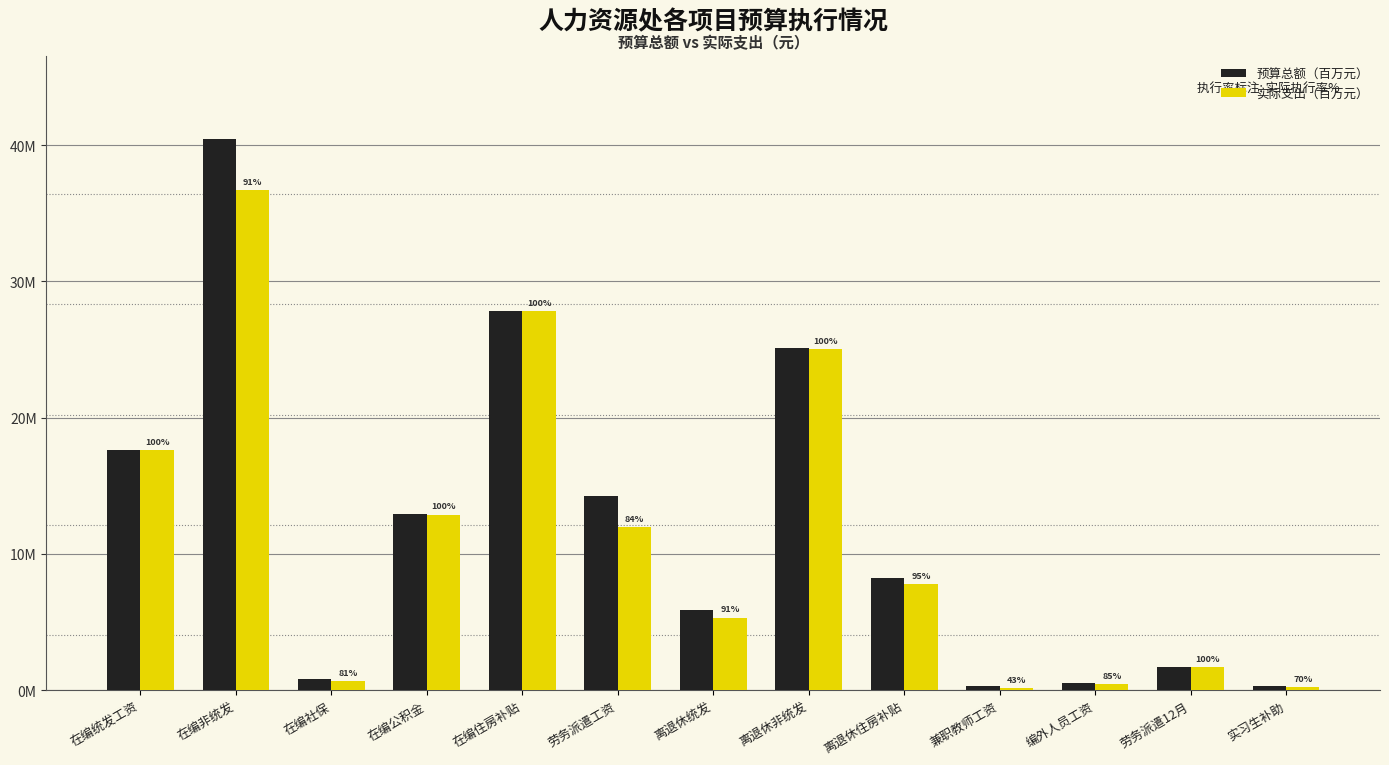

Read the 预算总额（百万元） value at 离退休统发.

5.9